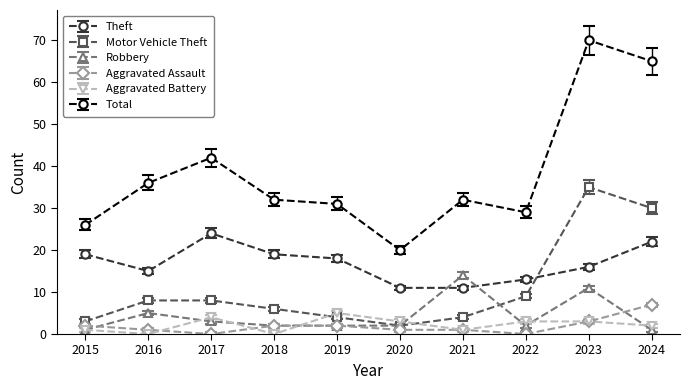

Is the value of Robbery at 2021 greater than the value of Total at 2022?

No